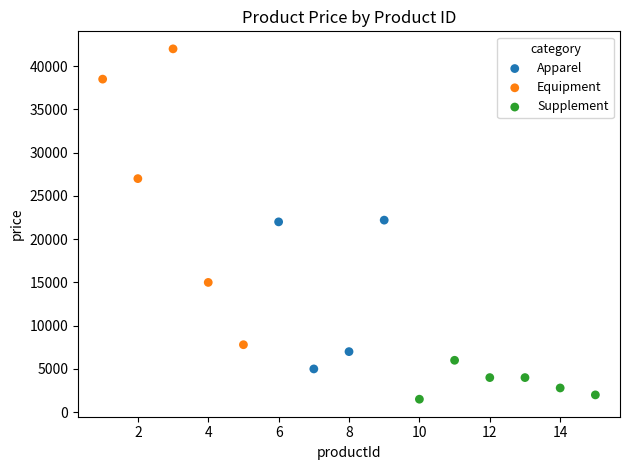

Which series has the largest Y range (max minus min)?

Equipment